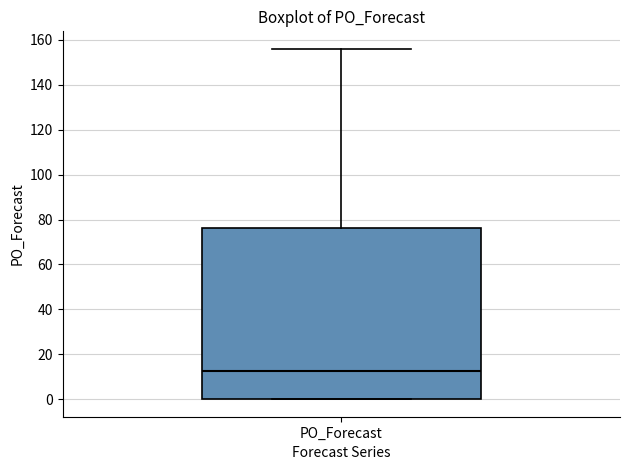

Transcribe this box plot: give where the median line is, the range the box spans, and where the two whiskers end, as read against the y-axis. The values are not printed on the chart, so give them approximately, as read against the axis.

median 12, box 0 to 76, whiskers 0 to 156